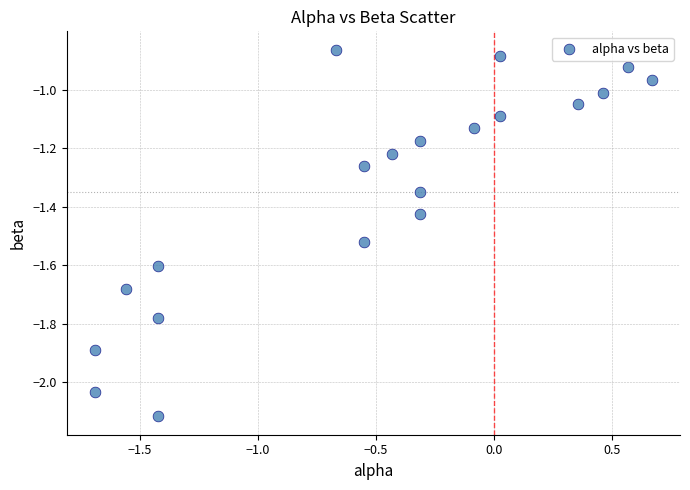

What is the range of Y values (max minus min)?

1.3